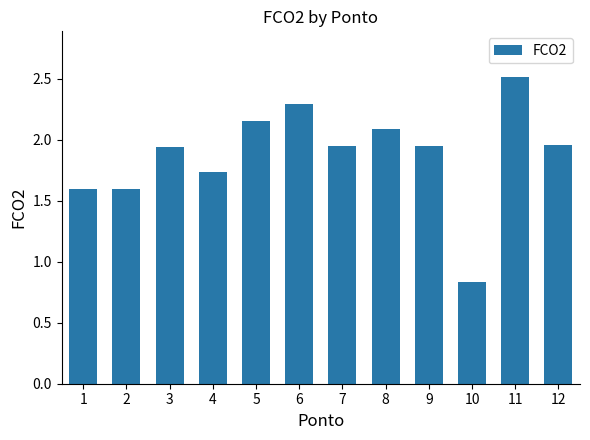

What is the sum of all values?

22.6